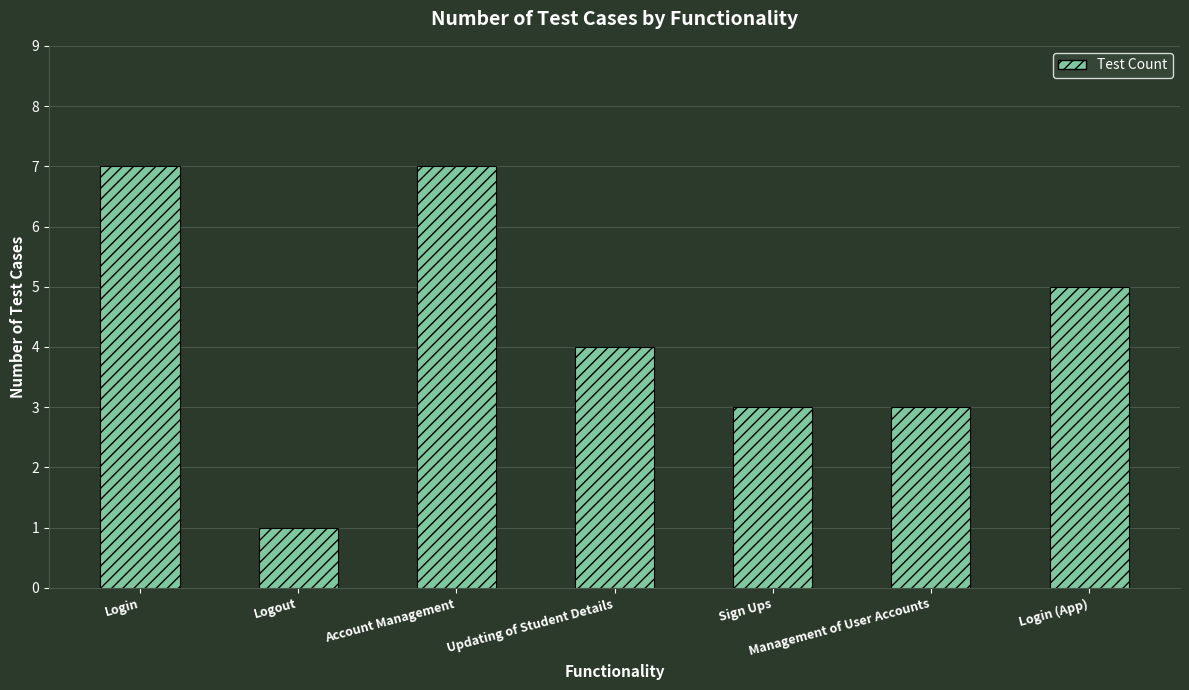

What position from the left is Login?

1